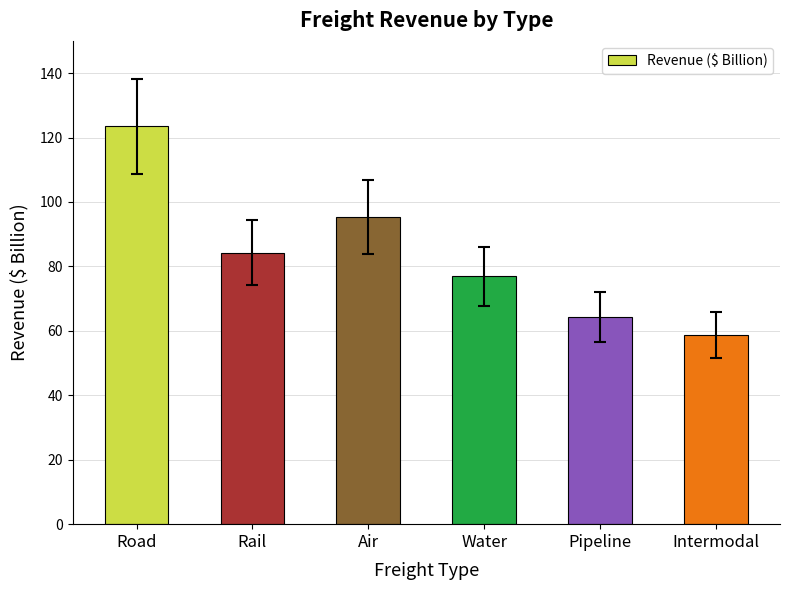

Which category has the highest value across all series?

Road